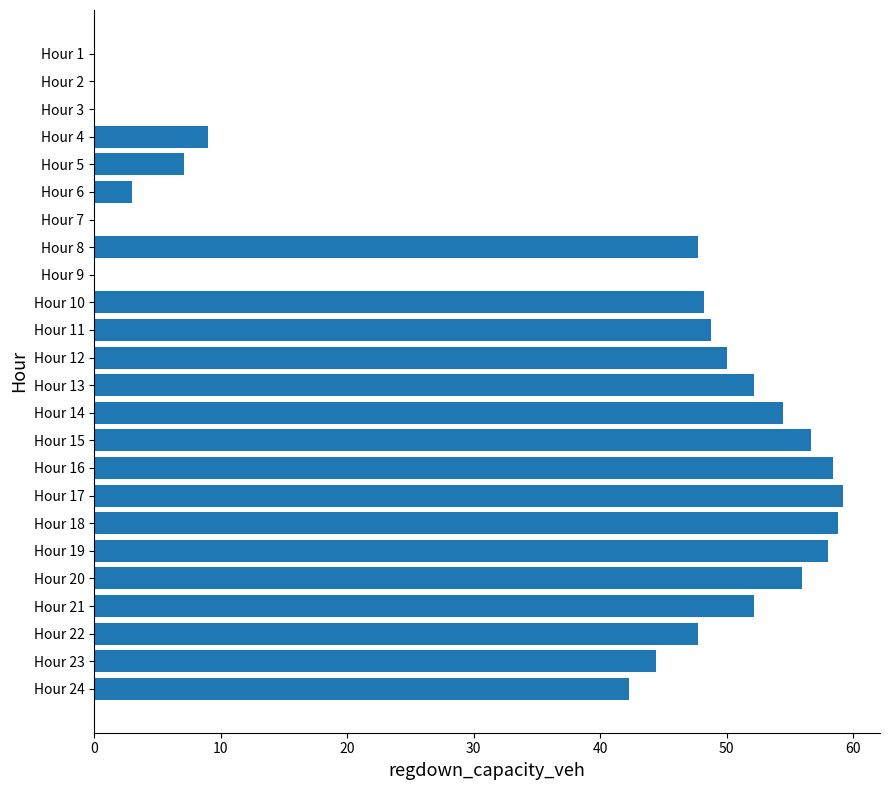

Is it true that the value at Hour 10 is 48.2?

True